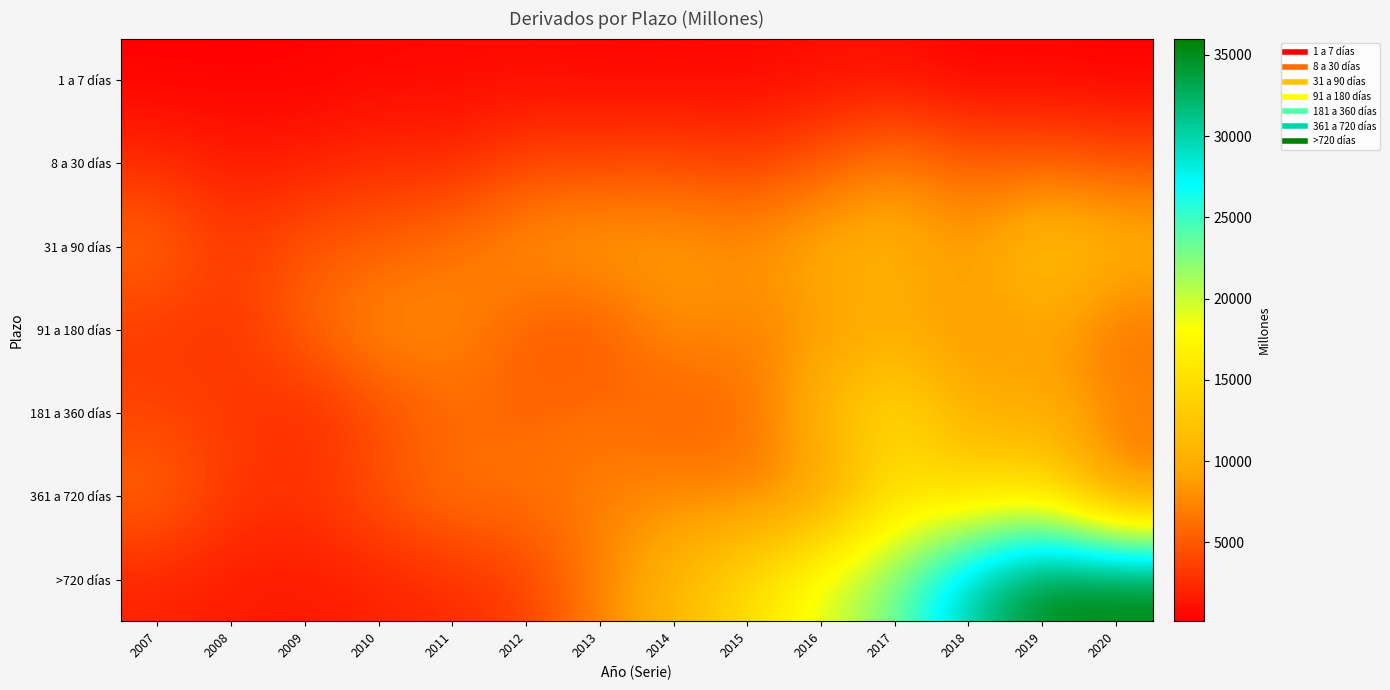

Which category has the highest value across all series?

2020